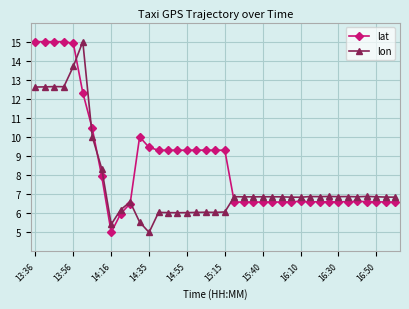

Which series ends up on top after the final intersection of lat and lon?

lon